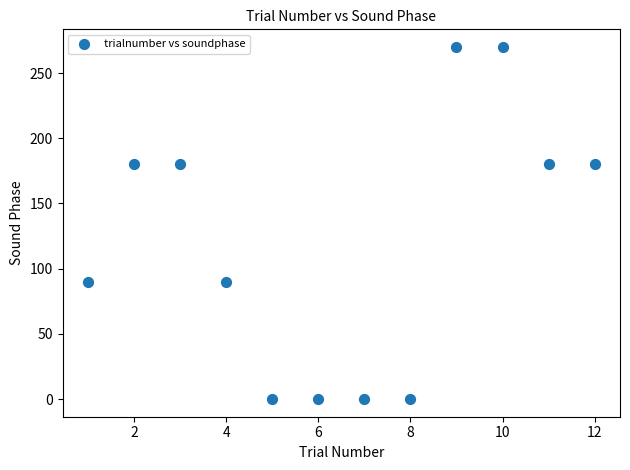

What is the range of X values (max minus min)?

11